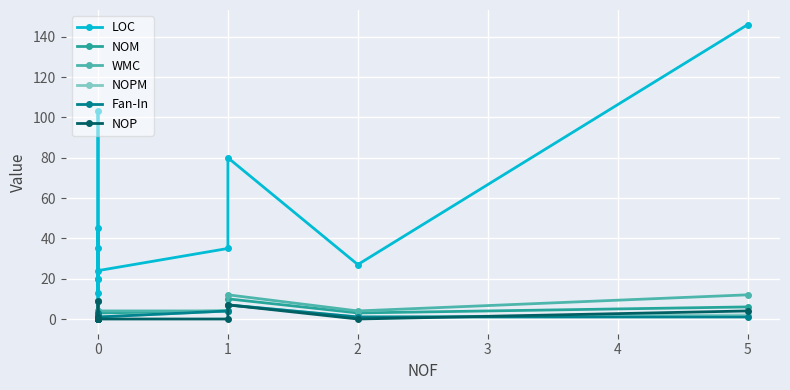

Between 1 and 0, which is larger?

1